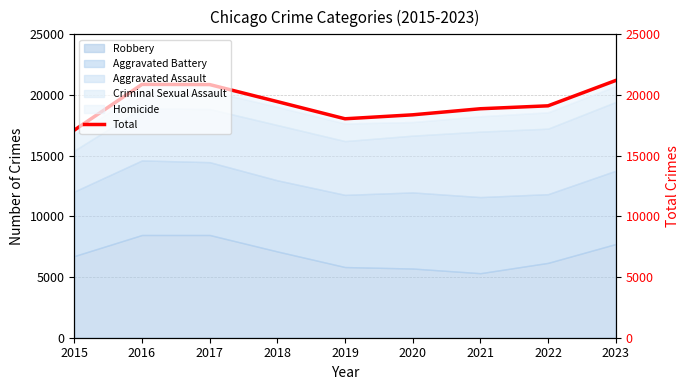

List the labels in order of value, largest first.

2023, 2016, 2017, 2018, 2022, 2021, 2020, 2019, 2015